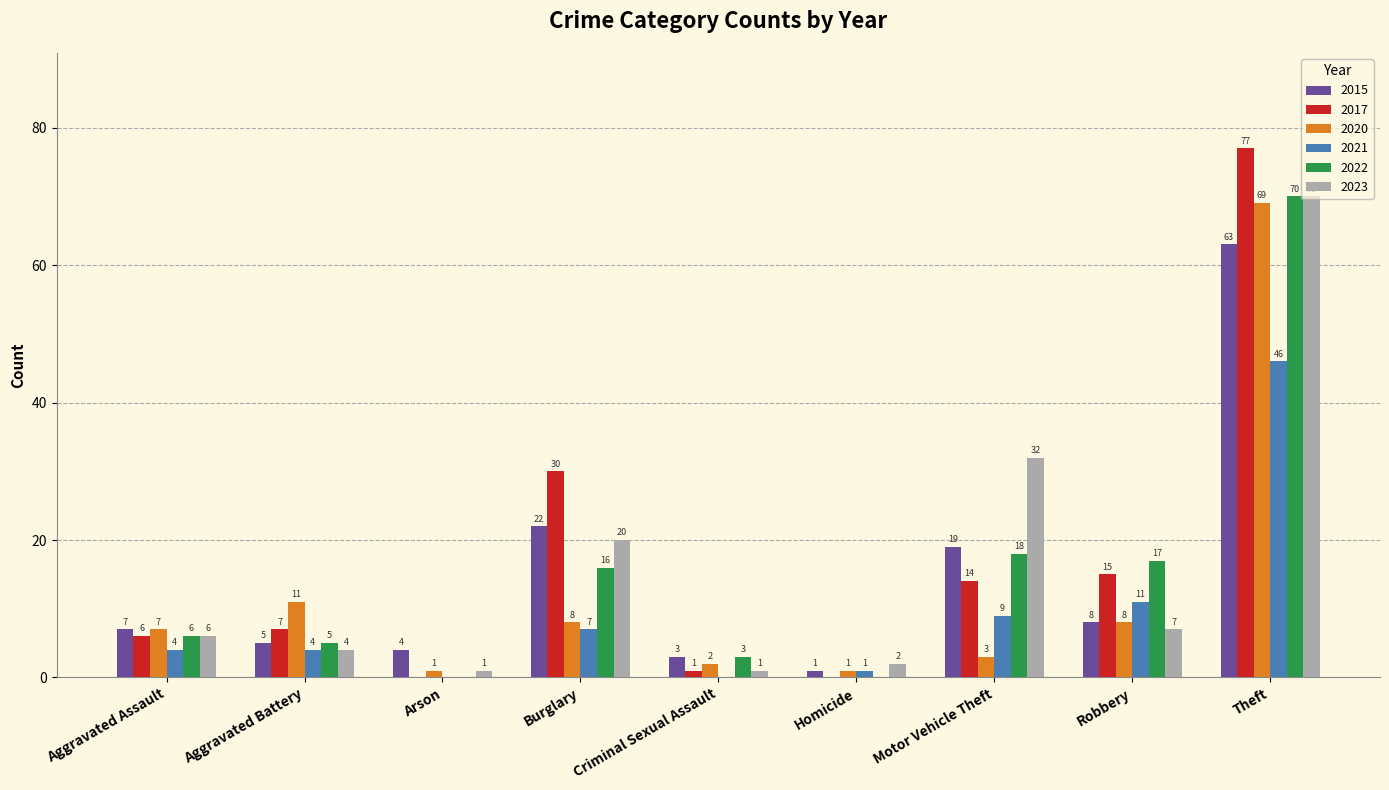

What is the total value across all series at Arson?

6